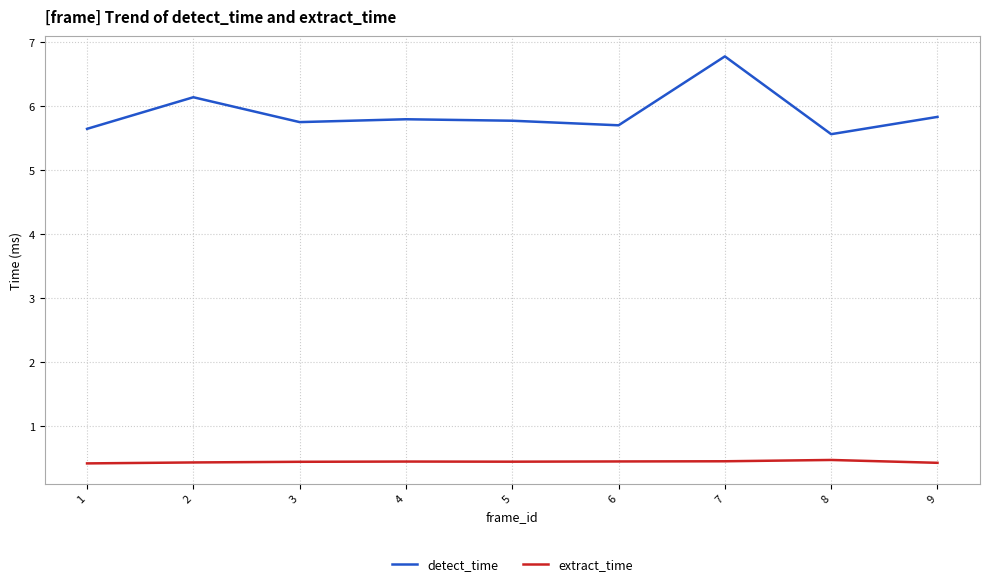

What is the smallest value displayed?

0.4